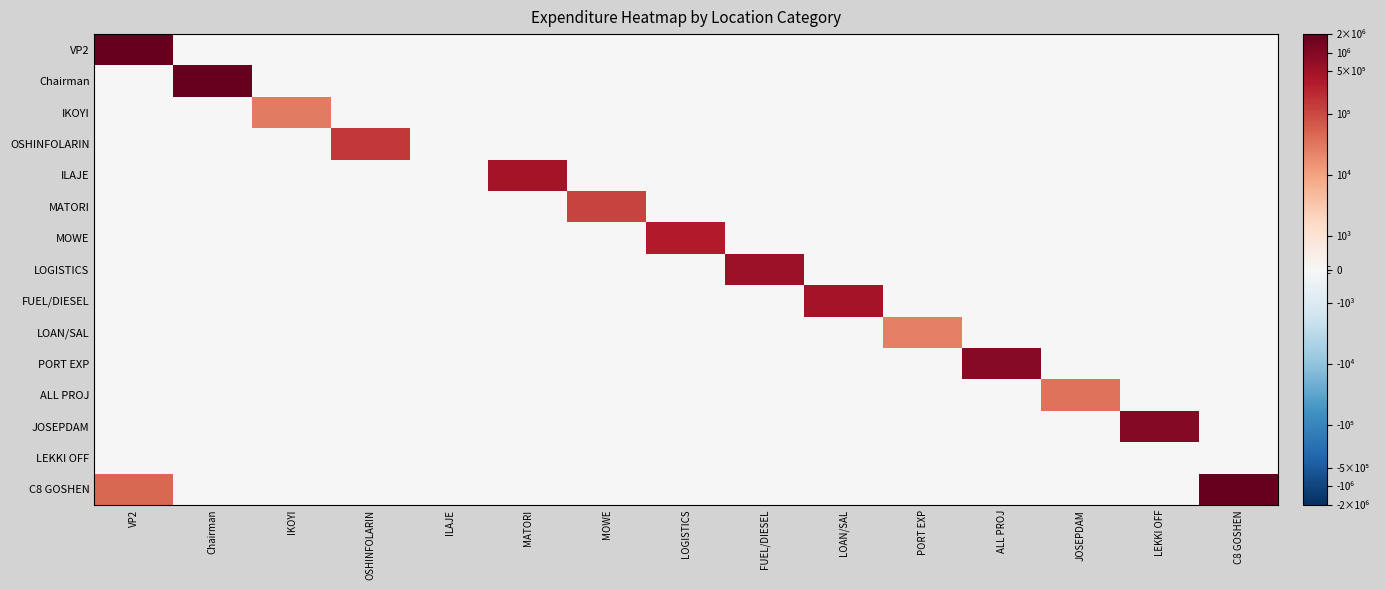

Reading left to right, transcribe all the data shown in this chart.

VP2: VP2=2018000	Chairman=0	IKOYI=0	OSHINFOLARIN=0	ILAJE=0	MATORI=0	MOWE=0	LOGISTICS=0	FUEL/DIESEL=0	LOAN/SAL=0	PORT EXP=0	ALL PROJ=0	JOSEPDAM=0	LEKKI OFF=0	C8 GOSHEN=0
Chairman: VP2=0	Chairman=2000000	IKOYI=0	OSHINFOLARIN=0	ILAJE=0	MATORI=0	MOWE=0	LOGISTICS=0	FUEL/DIESEL=0	LOAN/SAL=0	PORT EXP=0	ALL PROJ=0	JOSEPDAM=0	LEKKI OFF=0	C8 GOSHEN=0
IKOYI: VP2=0	Chairman=0	IKOYI=29000	OSHINFOLARIN=0	ILAJE=0	MATORI=0	MOWE=0	LOGISTICS=0	FUEL/DIESEL=0	LOAN/SAL=0	PORT EXP=0	ALL PROJ=0	JOSEPDAM=0	LEKKI OFF=0	C8 GOSHEN=0
OSHINFOLARIN: VP2=0	Chairman=0	IKOYI=0	OSHINFOLARIN=152000	ILAJE=0	MATORI=0	MOWE=0	LOGISTICS=0	FUEL/DIESEL=0	LOAN/SAL=0	PORT EXP=0	ALL PROJ=0	JOSEPDAM=0	LEKKI OFF=0	C8 GOSHEN=0
ILAJE: VP2=0	Chairman=0	IKOYI=0	OSHINFOLARIN=0	ILAJE=0	MATORI=440000	MOWE=0	LOGISTICS=0	FUEL/DIESEL=0	LOAN/SAL=0	PORT EXP=0	ALL PROJ=0	JOSEPDAM=0	LEKKI OFF=0	C8 GOSHEN=0
MATORI: VP2=0	Chairman=0	IKOYI=0	OSHINFOLARIN=0	ILAJE=0	MATORI=0	MOWE=110000	LOGISTICS=0	FUEL/DIESEL=0	LOAN/SAL=0	PORT EXP=0	ALL PROJ=0	JOSEPDAM=0	LEKKI OFF=0	C8 GOSHEN=0
MOWE: VP2=0	Chairman=0	IKOYI=0	OSHINFOLARIN=0	ILAJE=0	MATORI=0	MOWE=0	LOGISTICS=315000	FUEL/DIESEL=0	LOAN/SAL=0	PORT EXP=0	ALL PROJ=0	JOSEPDAM=0	LEKKI OFF=0	C8 GOSHEN=0
LOGISTICS: VP2=0	Chairman=0	IKOYI=0	OSHINFOLARIN=0	ILAJE=0	MATORI=0	MOWE=0	LOGISTICS=0	FUEL/DIESEL=605000	LOAN/SAL=0	PORT EXP=0	ALL PROJ=0	JOSEPDAM=0	LEKKI OFF=0	C8 GOSHEN=0
FUEL/DIESEL: VP2=0	Chairman=0	IKOYI=0	OSHINFOLARIN=0	ILAJE=0	MATORI=0	MOWE=0	LOGISTICS=0	FUEL/DIESEL=0	LOAN/SAL=451835	PORT EXP=0	ALL PROJ=0	JOSEPDAM=0	LEKKI OFF=0	C8 GOSHEN=0
LOAN/SAL: VP2=0	Chairman=0	IKOYI=0	OSHINFOLARIN=0	ILAJE=0	MATORI=0	MOWE=0	LOGISTICS=0	FUEL/DIESEL=0	LOAN/SAL=0	PORT EXP=25000	ALL PROJ=0	JOSEPDAM=0	LEKKI OFF=0	C8 GOSHEN=0
PORT EXP: VP2=0	Chairman=0	IKOYI=0	OSHINFOLARIN=0	ILAJE=0	MATORI=0	MOWE=0	LOGISTICS=0	FUEL/DIESEL=0	LOAN/SAL=0	PORT EXP=0	ALL PROJ=900000	JOSEPDAM=0	LEKKI OFF=0	C8 GOSHEN=0
ALL PROJ: VP2=0	Chairman=0	IKOYI=0	OSHINFOLARIN=0	ILAJE=0	MATORI=0	MOWE=0	LOGISTICS=0	FUEL/DIESEL=0	LOAN/SAL=0	PORT EXP=0	ALL PROJ=0	JOSEPDAM=35000	LEKKI OFF=0	C8 GOSHEN=0
JOSEPDAM: VP2=0	Chairman=0	IKOYI=0	OSHINFOLARIN=0	ILAJE=0	MATORI=0	MOWE=0	LOGISTICS=0	FUEL/DIESEL=0	LOAN/SAL=0	PORT EXP=0	ALL PROJ=0	JOSEPDAM=0	LEKKI OFF=1000000	C8 GOSHEN=0
LEKKI OFF: VP2=0	Chairman=0	IKOYI=0	OSHINFOLARIN=0	ILAJE=0	MATORI=0	MOWE=0	LOGISTICS=0	FUEL/DIESEL=0	LOAN/SAL=0	PORT EXP=0	ALL PROJ=0	JOSEPDAM=0	LEKKI OFF=0	C8 GOSHEN=0
C8 GOSHEN: VP2=45000	Chairman=0	IKOYI=0	OSHINFOLARIN=0	ILAJE=0	MATORI=0	MOWE=0	LOGISTICS=0	FUEL/DIESEL=0	LOAN/SAL=0	PORT EXP=0	ALL PROJ=0	JOSEPDAM=0	LEKKI OFF=0	C8 GOSHEN=1920000